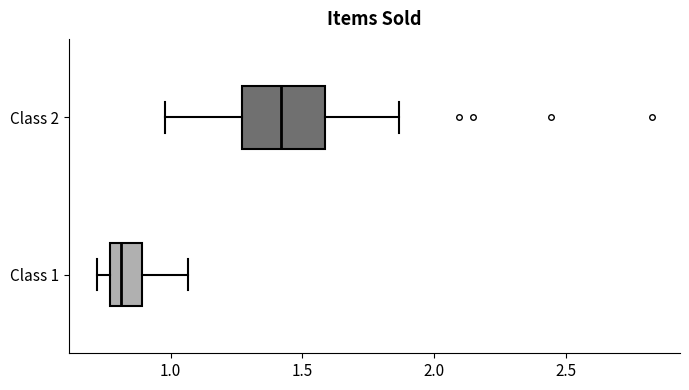

Comparing the boxes themselves (not the whiskers), which one is the widest?

Class 2